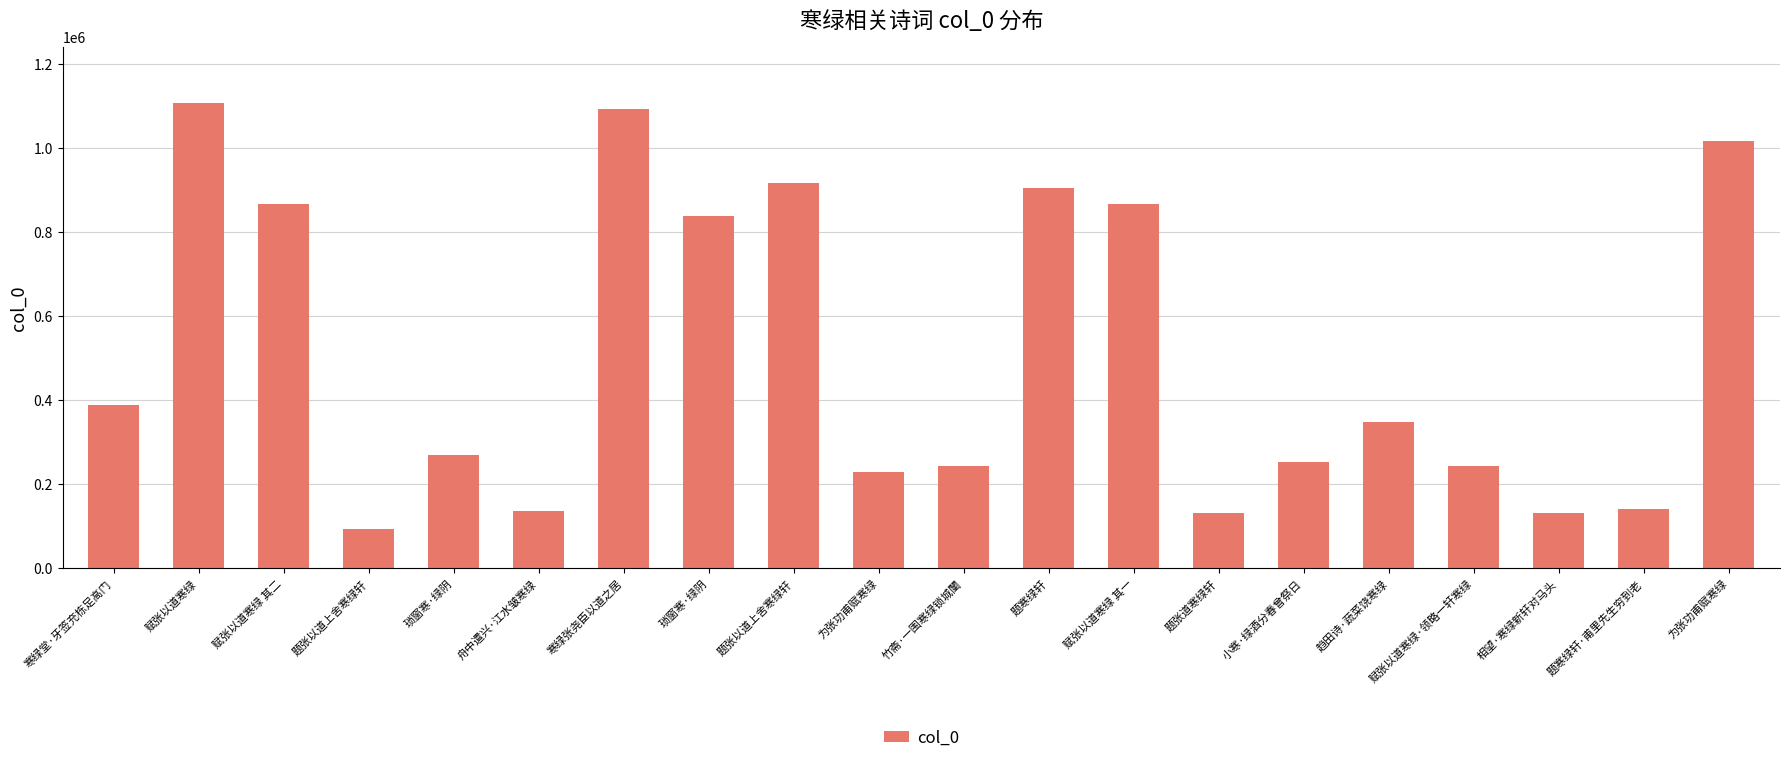

Reading right to left, transcribe all the data shown in this chart.

1016386	141348	132636	243743	347130	253989	132739	865711	903365	244163	229088	915916	837703	1093210	136359	269699	93982	865712	1107125	388779